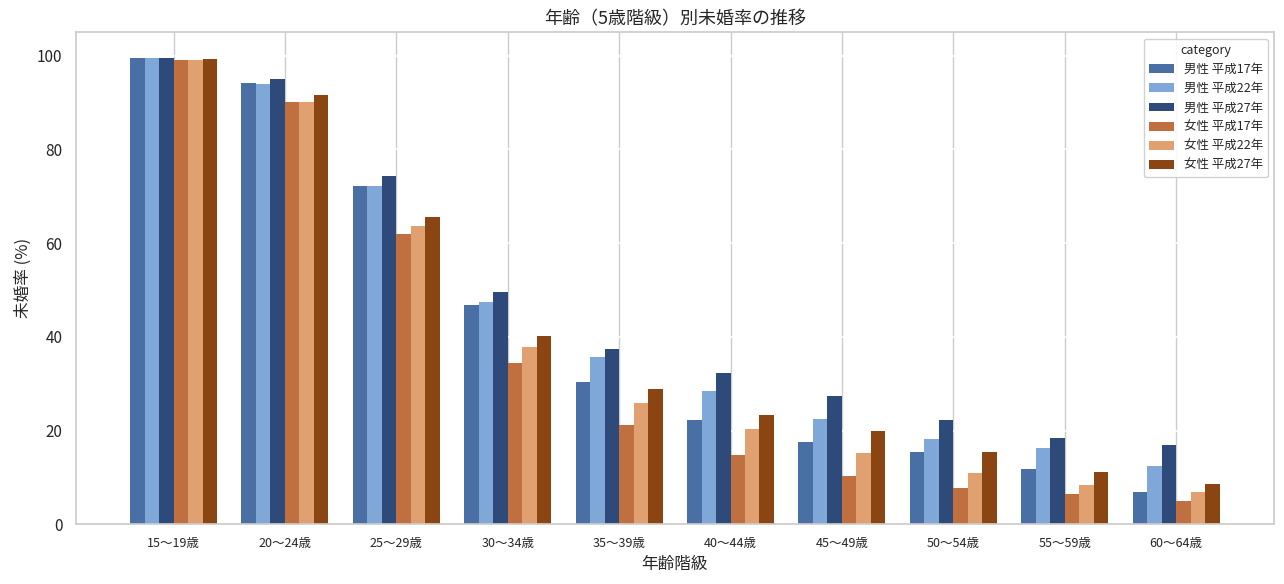

What is the difference between the 男性 平成22年 values at 30～34歳 and 20～24歳?

46.6